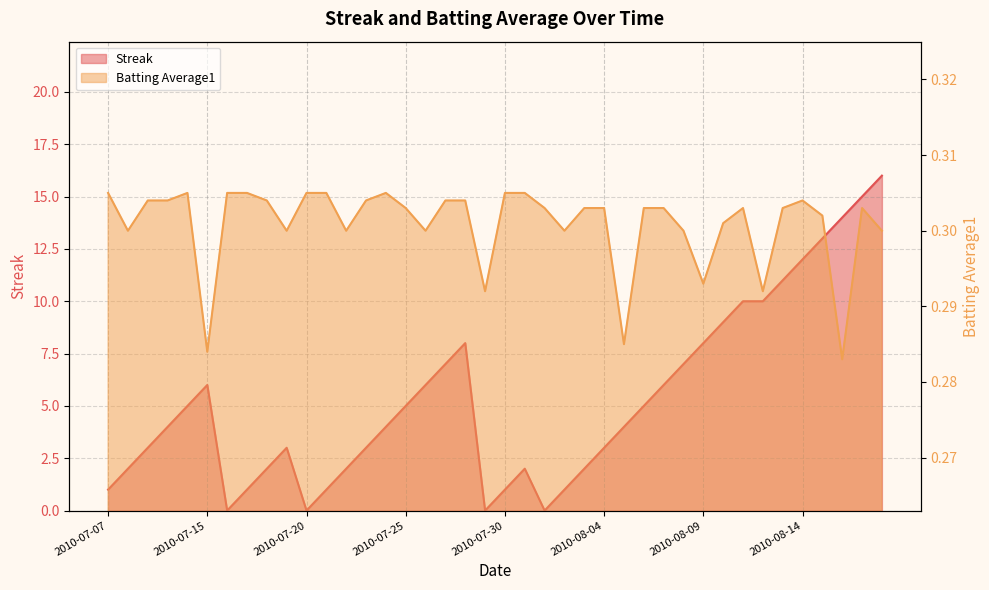

What is the difference between the maximum and minimum values in the Streak series?

16.0